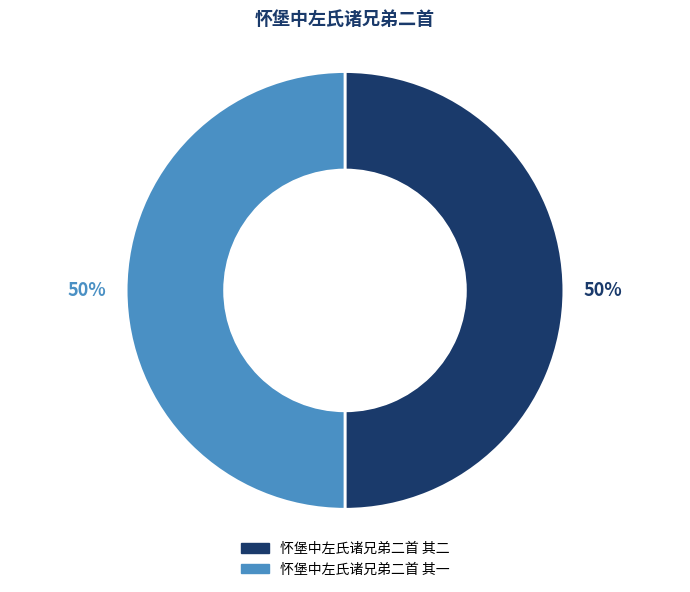

True or false: 怀堡中左氏诸兄弟二首 其二 accounts for 50% of the total.

True